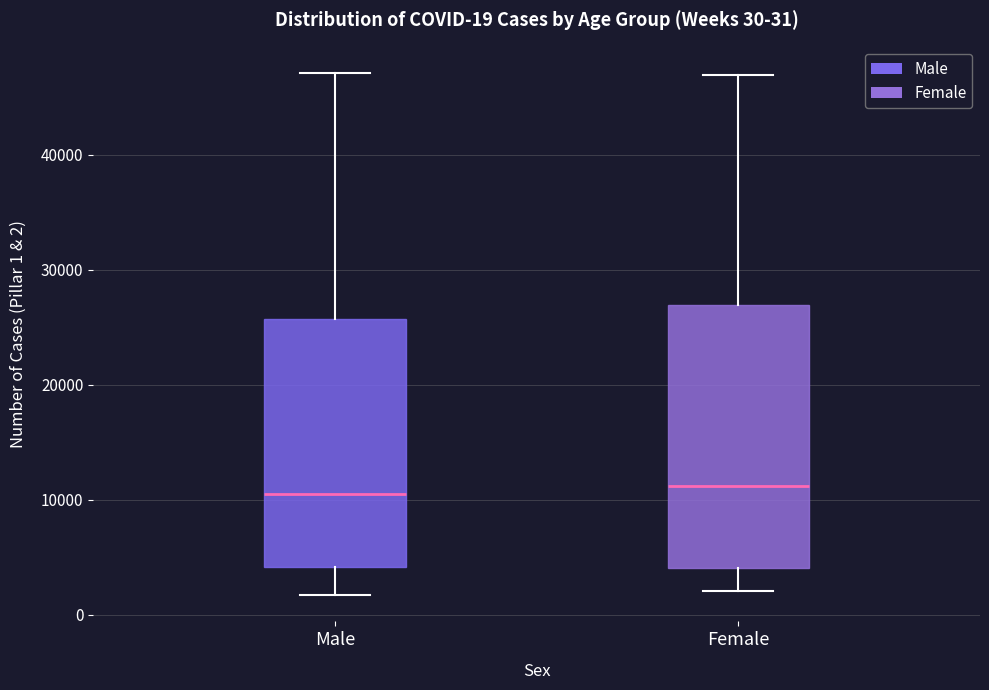

Comparing the boxes themselves (not the whiskers), which one is the tallest?

Female